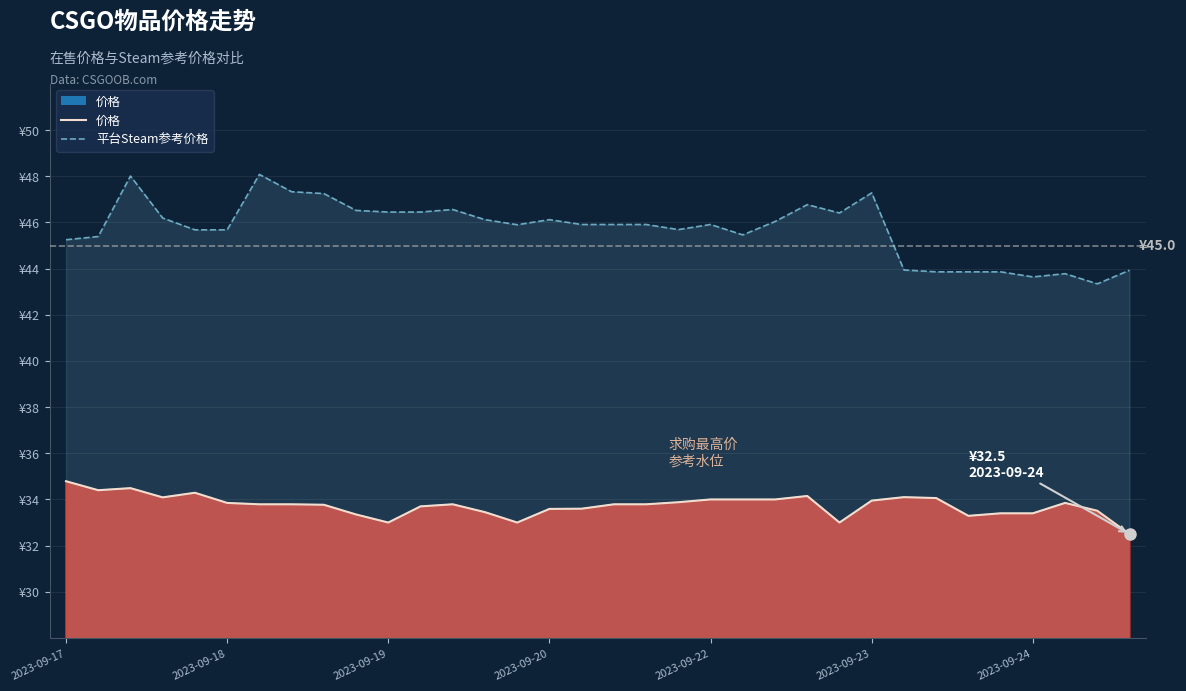

Which series changed the most between 13 and 25?

平台Steam参考价格